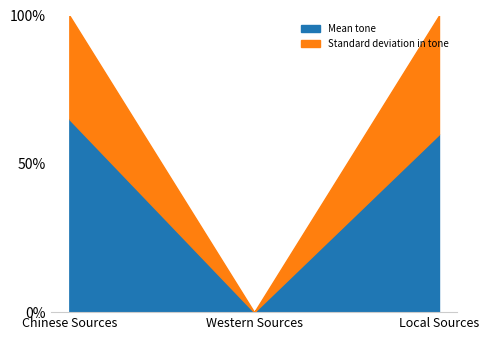

What is the difference between the second highest and minimum values in the Mean tone series?

60.0